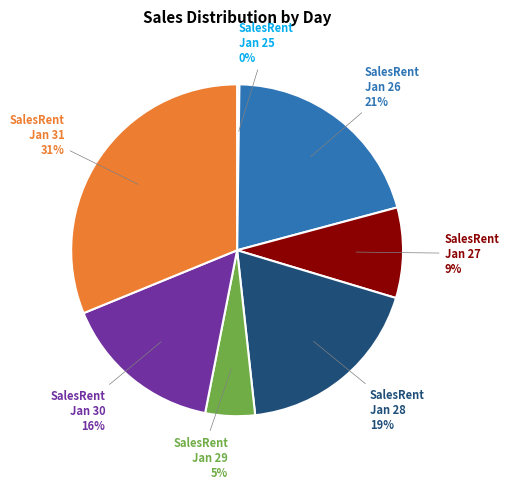

Which has a higher value, SalesRent Jan 28 or SalesRent Jan 26?

SalesRent Jan 26